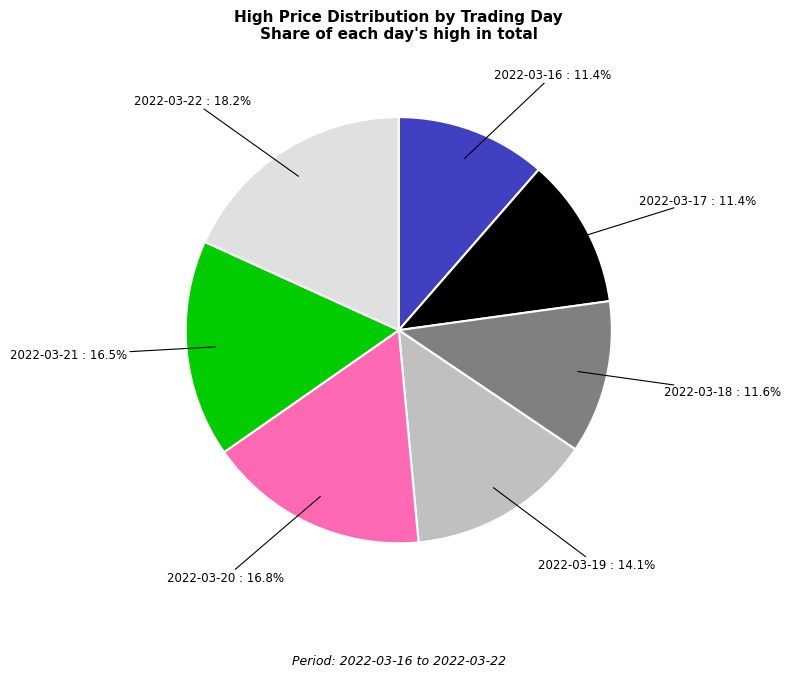

How many segments does this pie chart have?

7